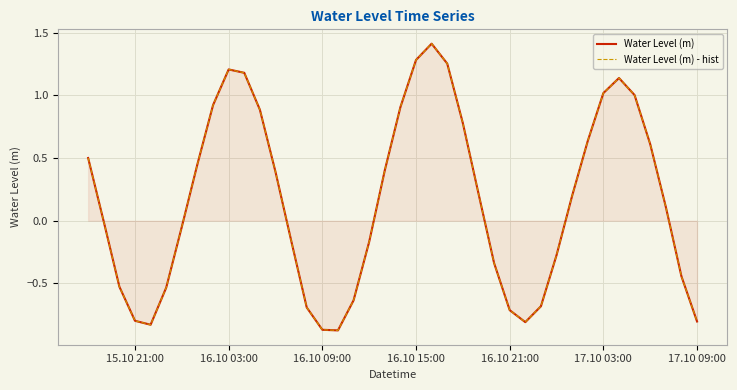

What is the difference between the second highest and minimum values in the Water Level (m) series?

2.2